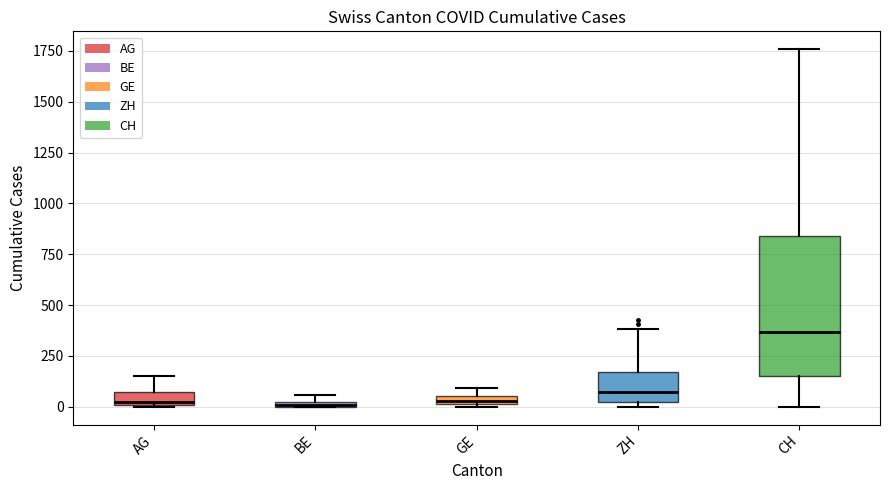

Where does the lower whisker of the box for CH end on the y-axis? The values are not printed on the chart, so give them approximately, as read against the axis.

0